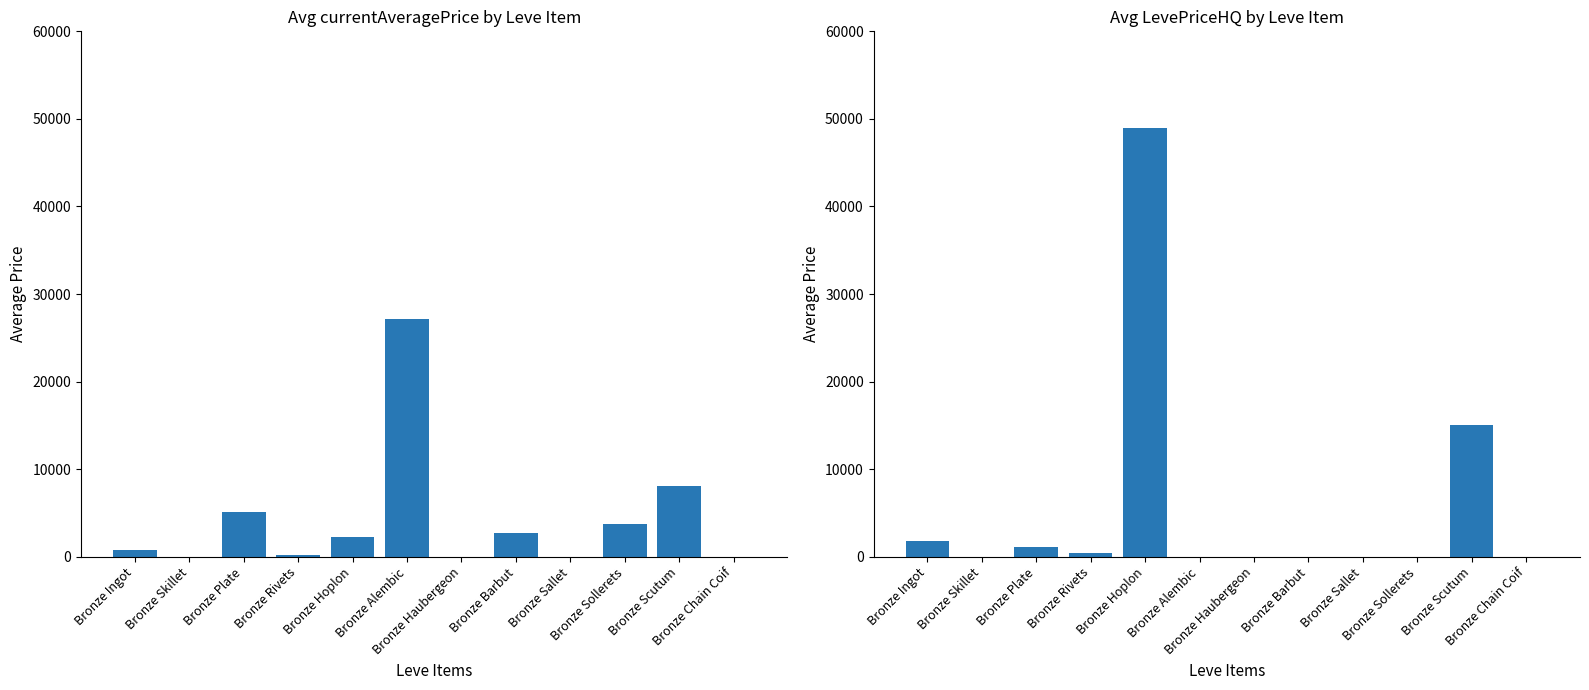

What is the value of the Avg currentAveragePrice bar at the 5th from the left?

2226.0